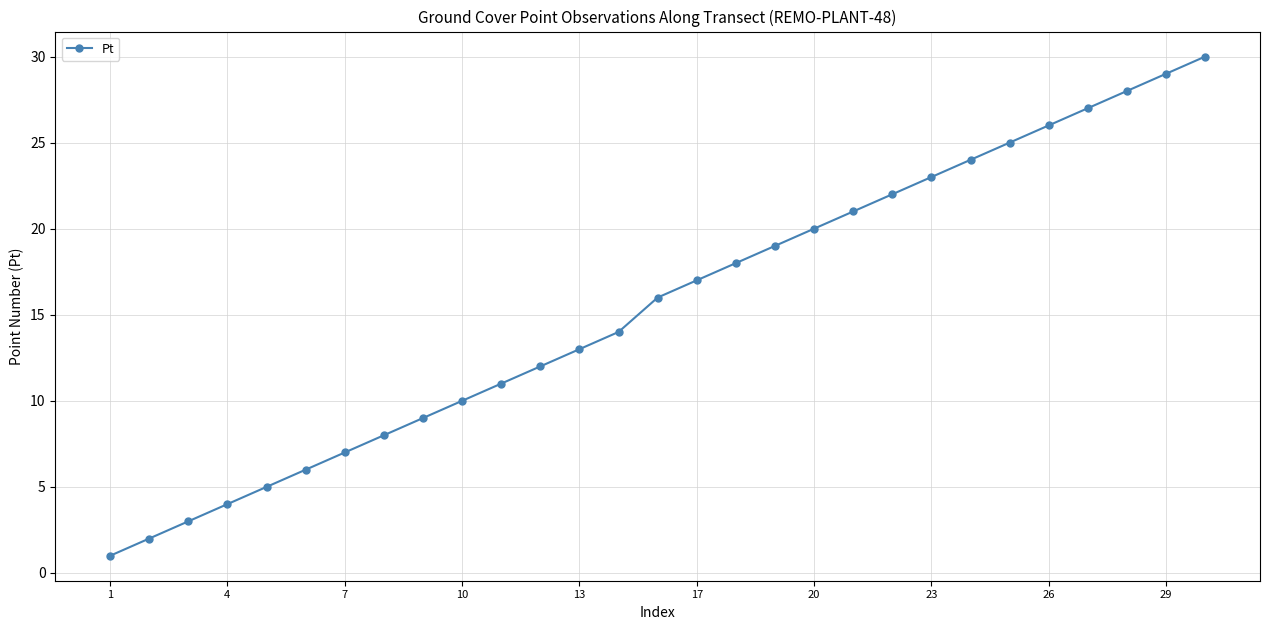

What is the greatest value displayed?

30